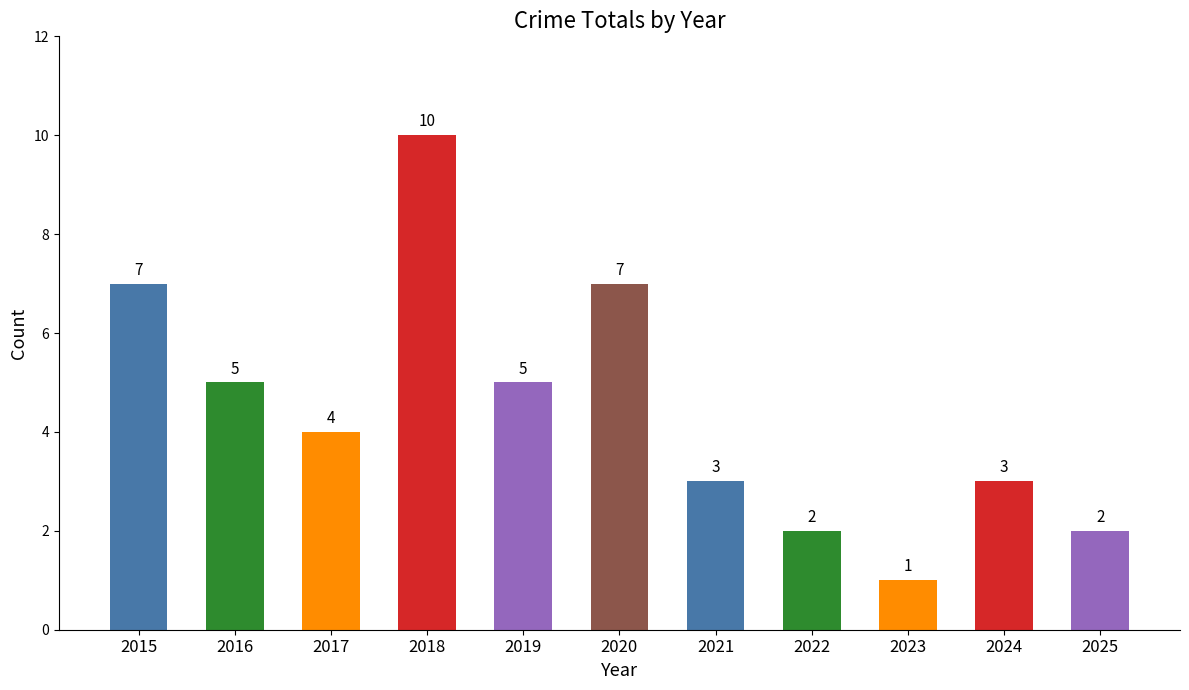

What value does the data have at 2021?

3